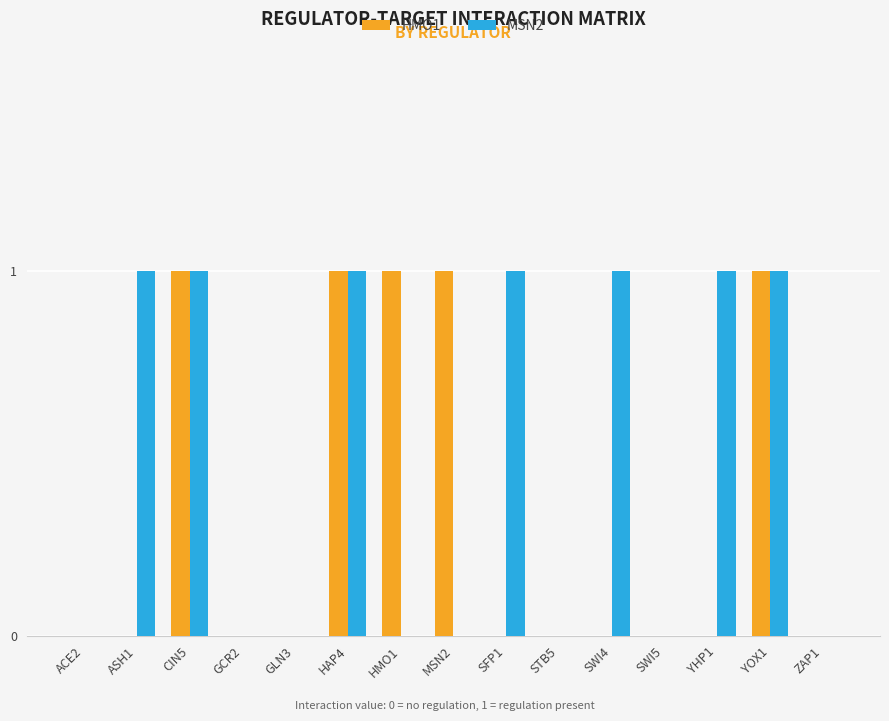

Which series has the largest total across all categories?

MSN2